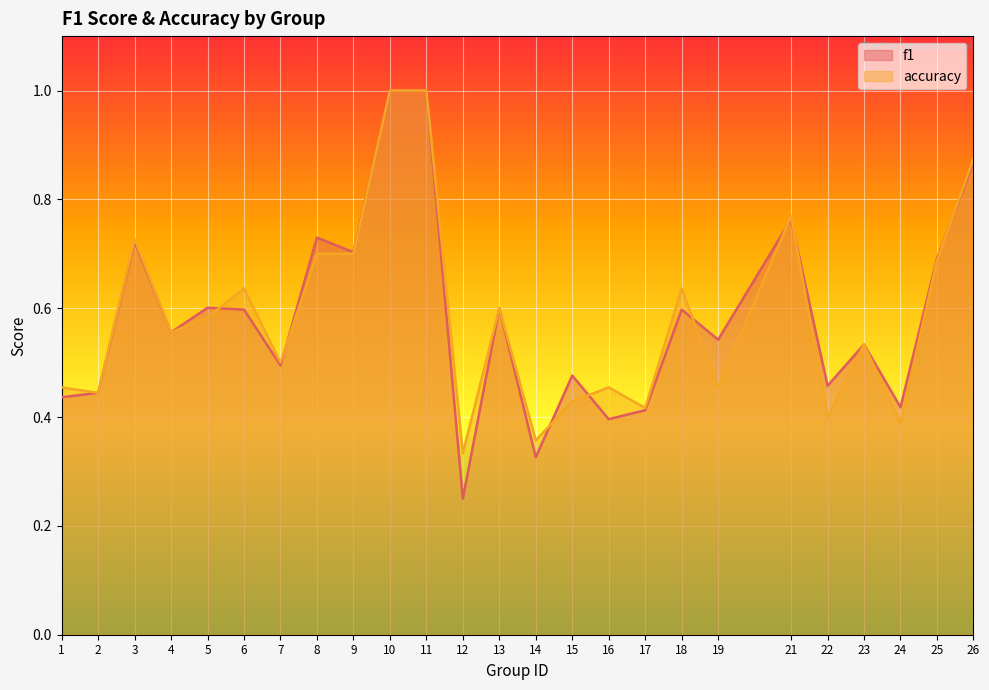

Which label corresponds to the largest value in the chart?

10